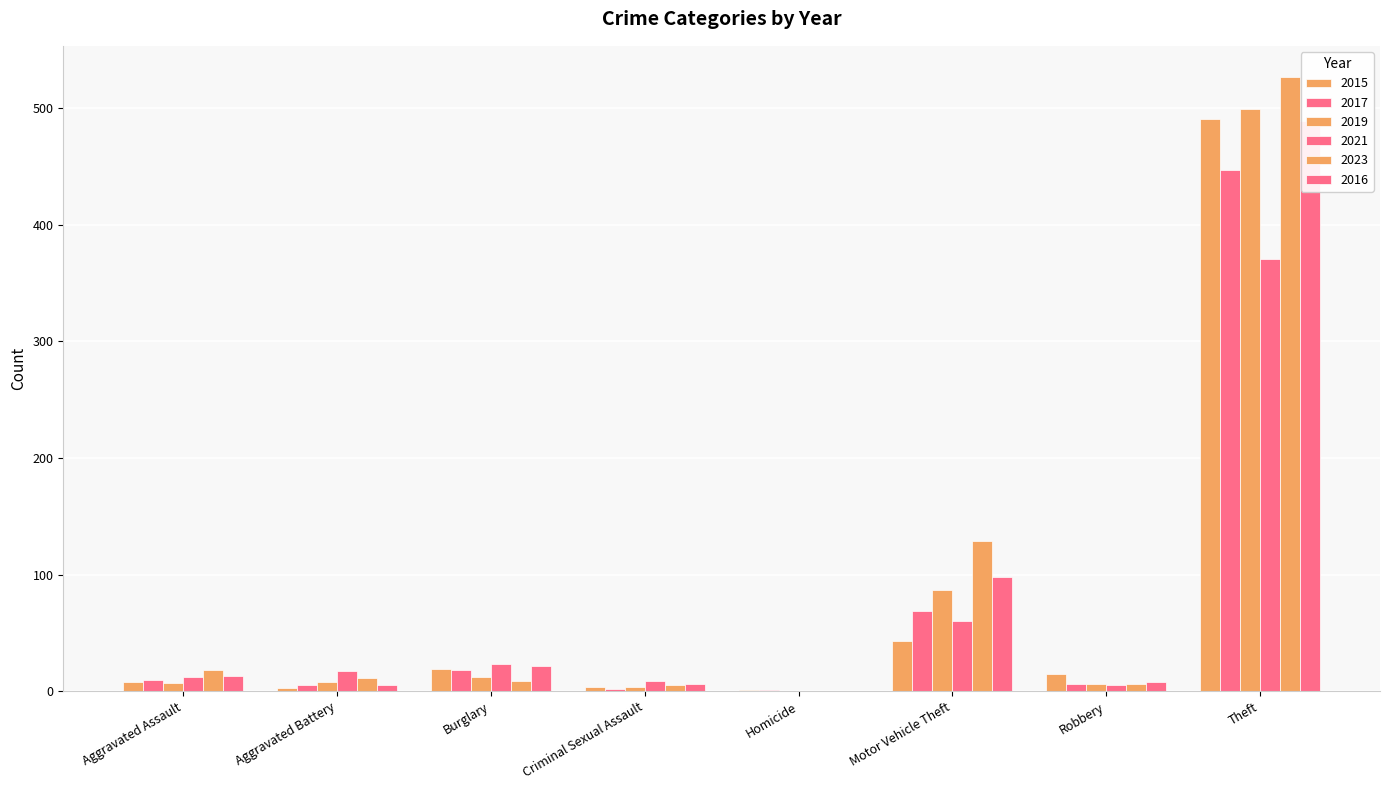

Which series has the largest total across all categories?

2023